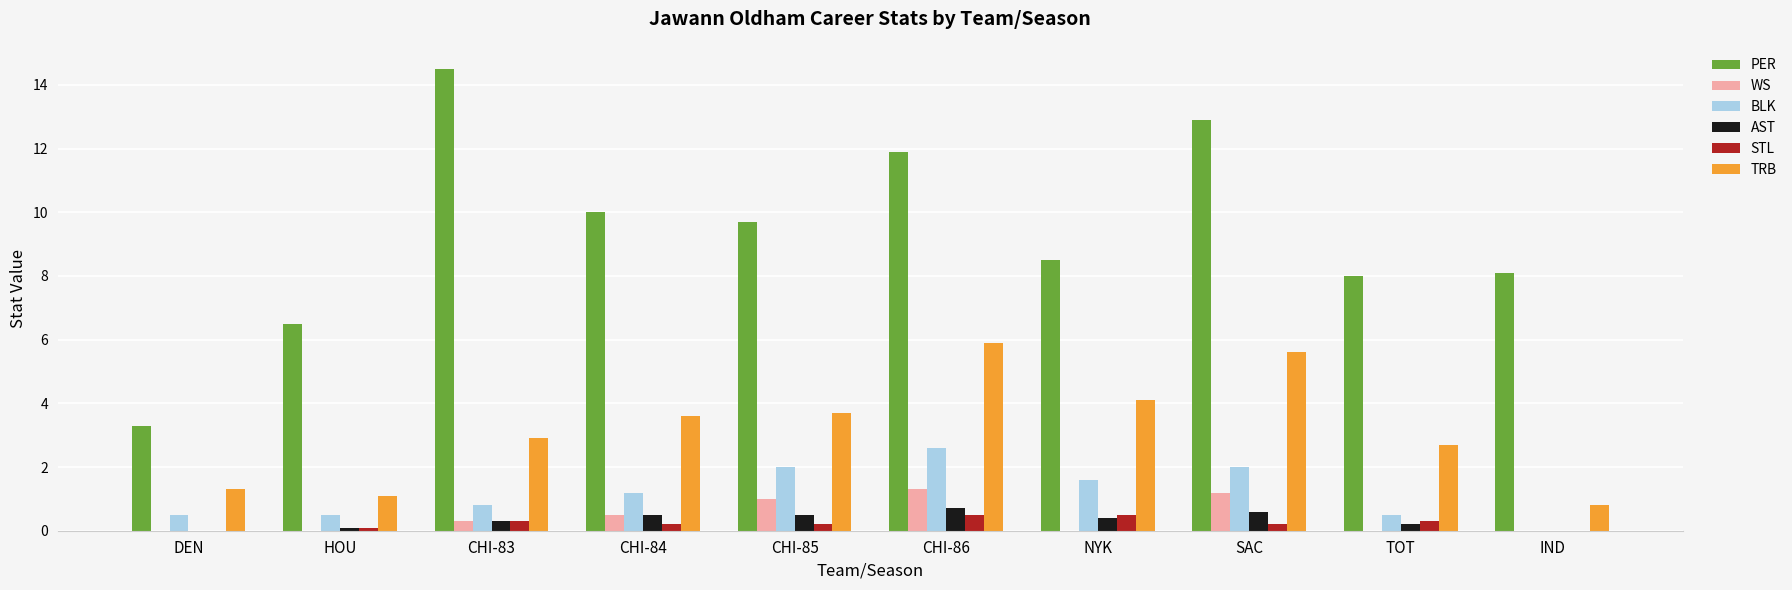

How many data points in TRB are above 3?

5